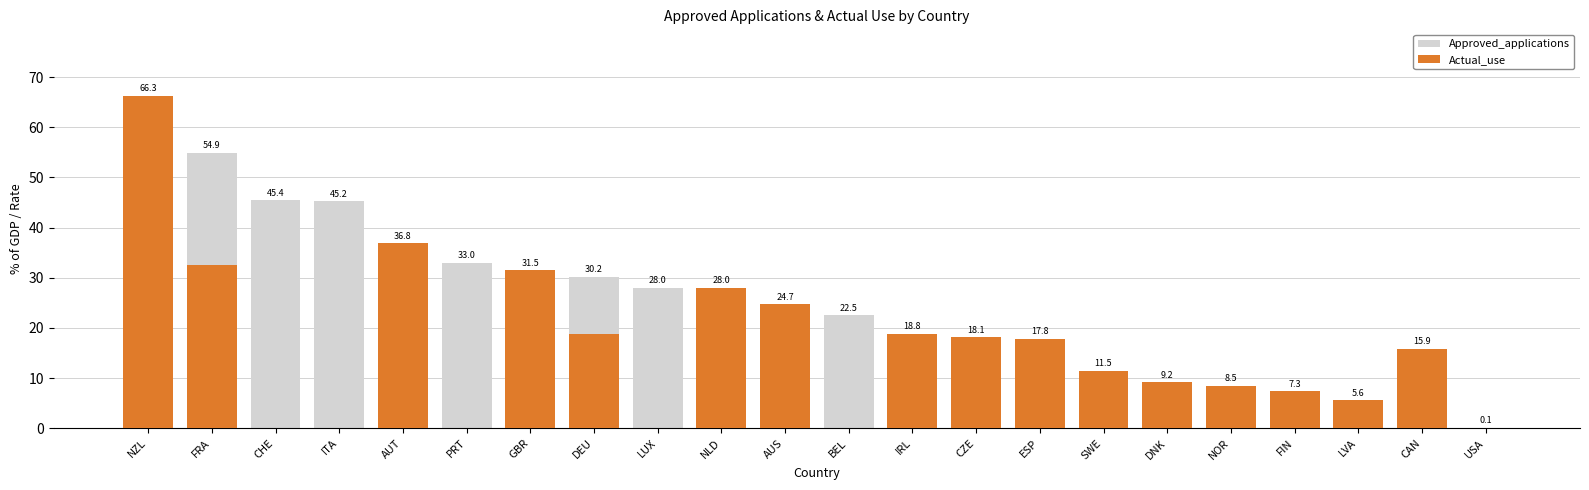

At which category is the sum across all series the highest?

NZL